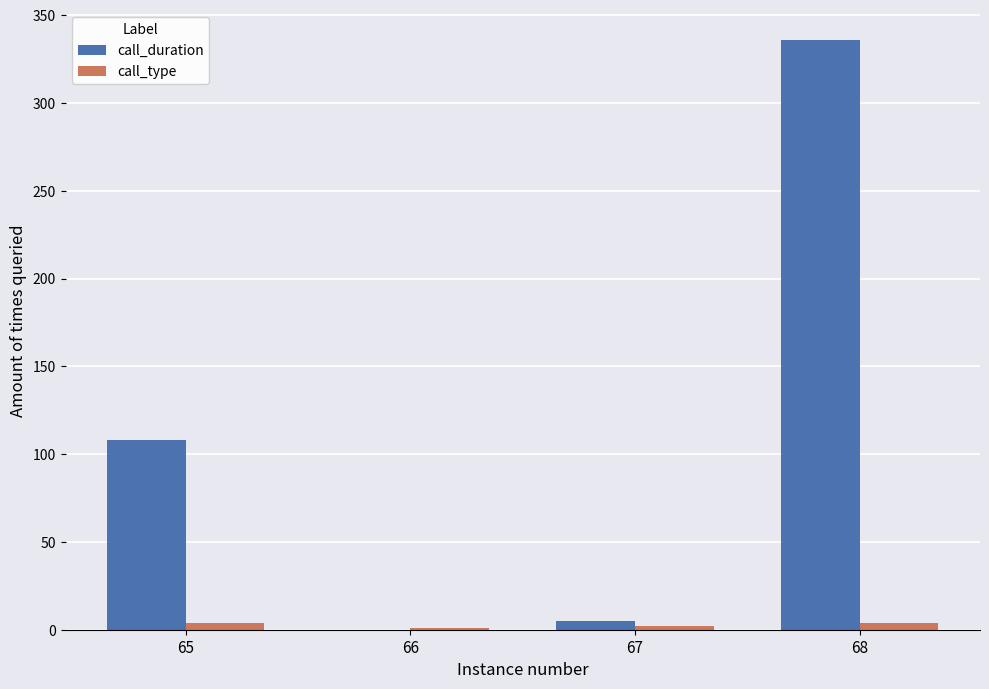

Between 66 and 68, which series saw the biggest shift?

call_duration